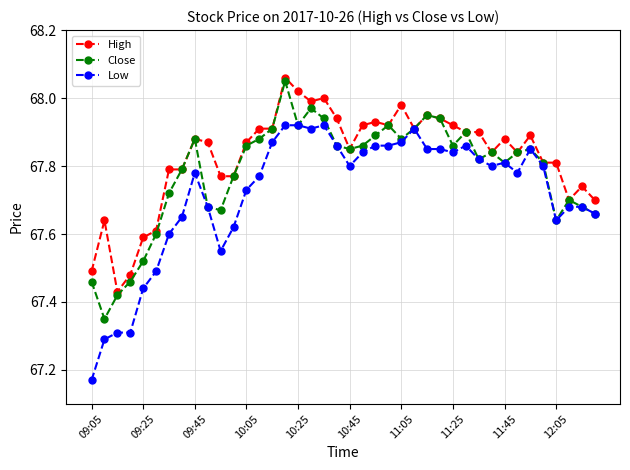

True or false: Close has more than 0 points higher than both neighbors.

True